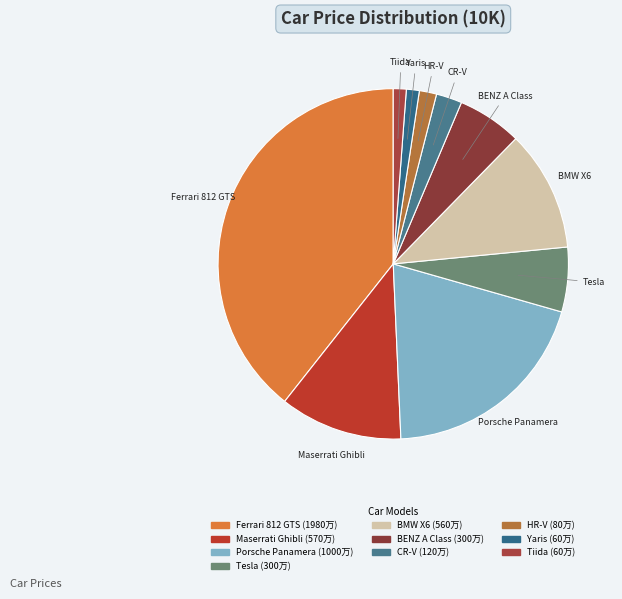

Combined, do BENZ A Class and Tesla account for over 50%?

No